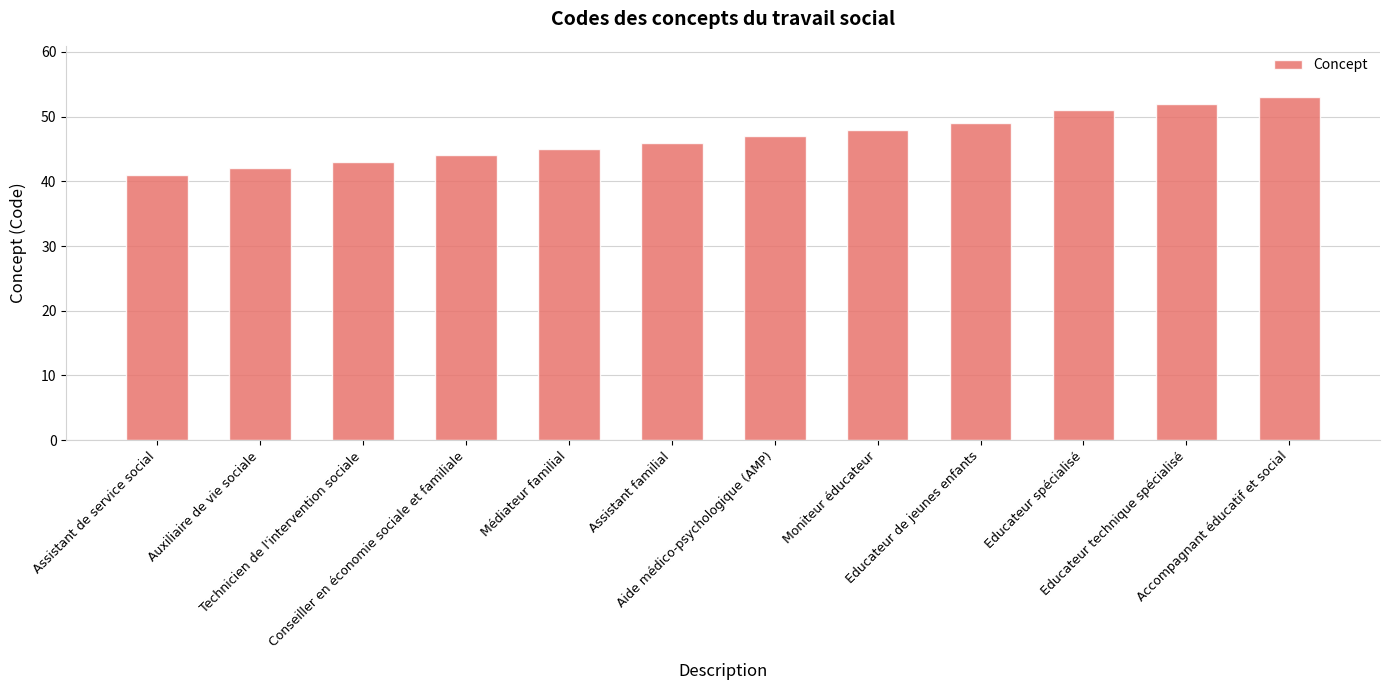

Does the chart contain stacked bars?

No